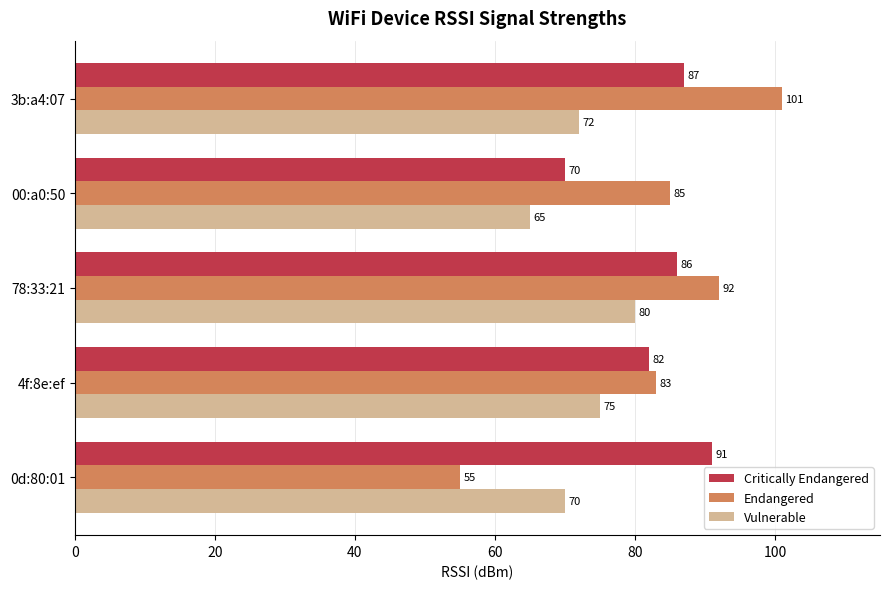

At which category is the sum across all series the highest?

3b:a4:07